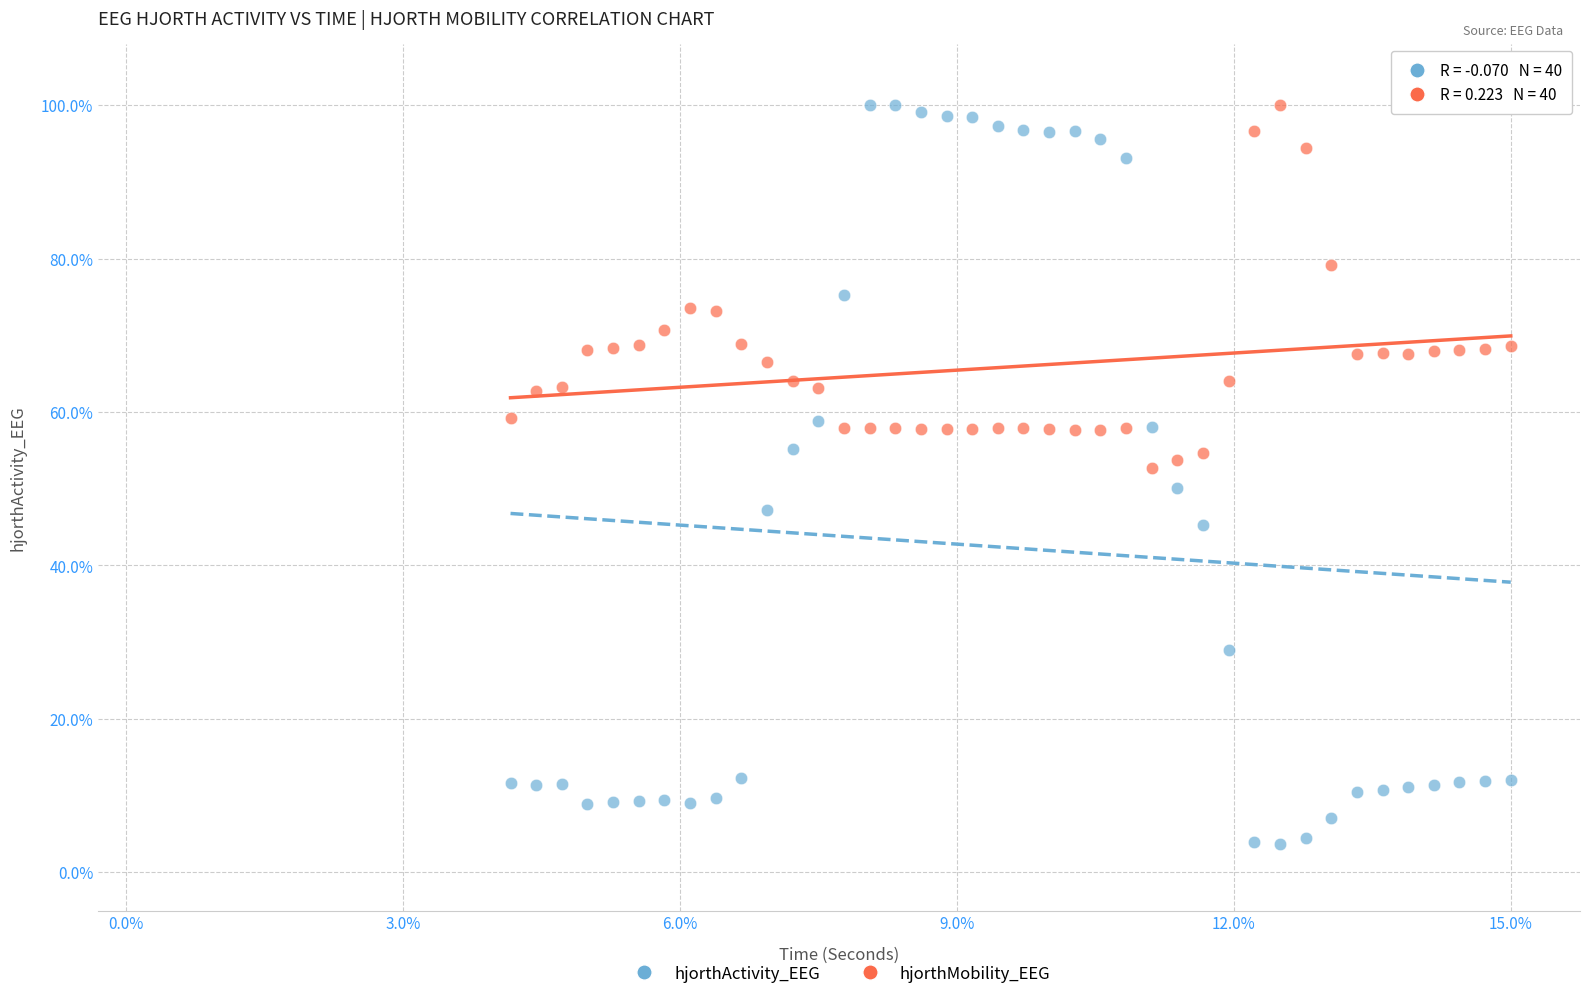

What are all the series names shown in the legend?

hjorthActivity_EEG, hjorthMobility_EEG